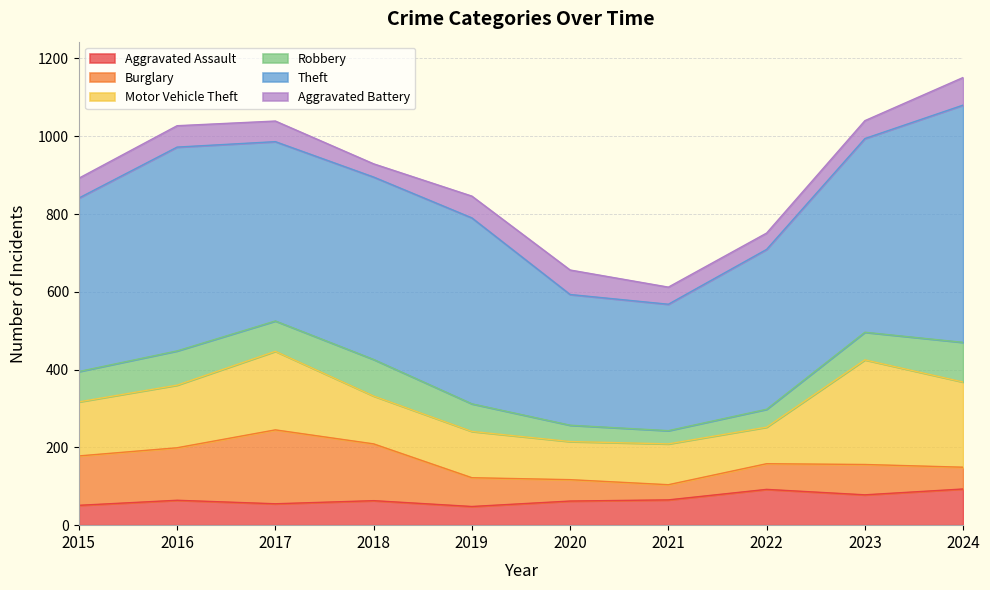

Between which two adjacent categories do Robbery and Burglary first intersect?

2023 and 2024